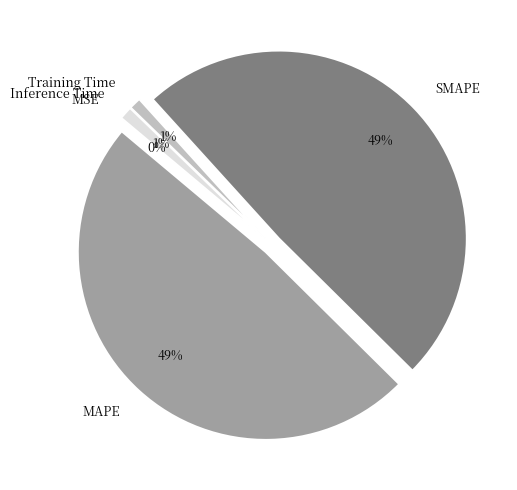

True or false: Inference Time accounts for 11% of the total.

False